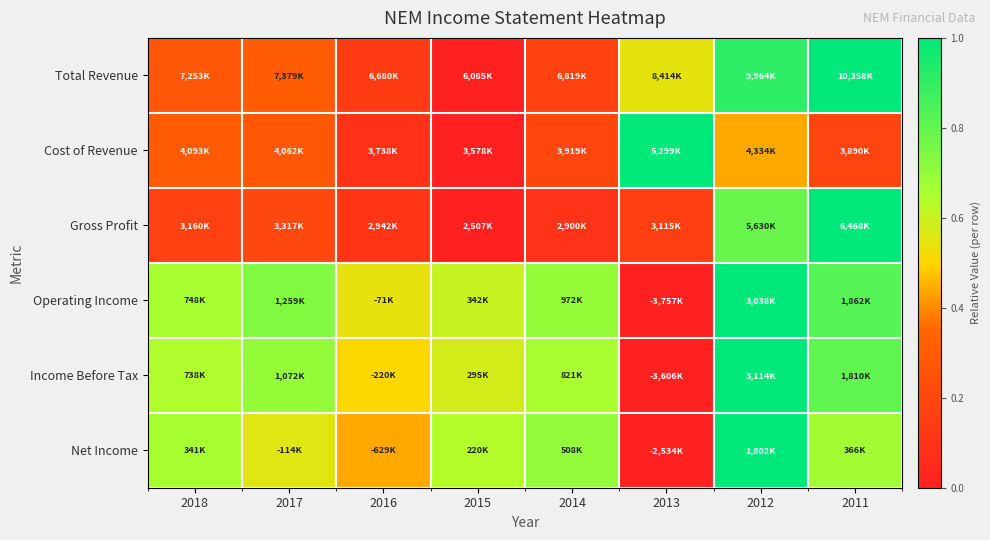

Reading left to right, transcribe all the data shown in this chart.

Total Revenue: 2018=0.3	2017=0.3	2016=0.1	2015=0.0	2014=0.2	2013=0.5	2012=0.9	2011=1.0
Cost of Revenue: 2018=0.3	2017=0.3	2016=0.1	2015=0.0	2014=0.2	2013=1.0	2012=0.4	2011=0.2
Gross Profit: 2018=0.2	2017=0.2	2016=0.1	2015=0.0	2014=0.1	2013=0.2	2012=0.8	2011=1.0
Operating Income: 2018=0.7	2017=0.7	2016=0.5	2015=0.6	2014=0.7	2013=0.0	2012=1.0	2011=0.8
Income Before Tax: 2018=0.6	2017=0.7	2016=0.5	2015=0.6	2014=0.7	2013=0.0	2012=1.0	2011=0.8
Net Income: 2018=0.7	2017=0.6	2016=0.4	2015=0.6	2014=0.7	2013=0.0	2012=1.0	2011=0.7